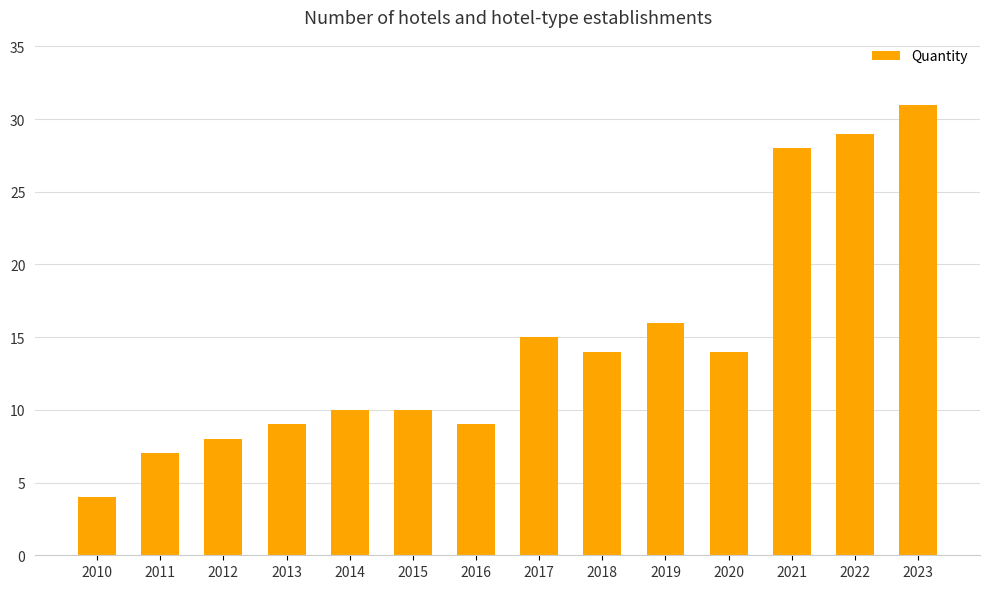

What is the sum of all values?

204